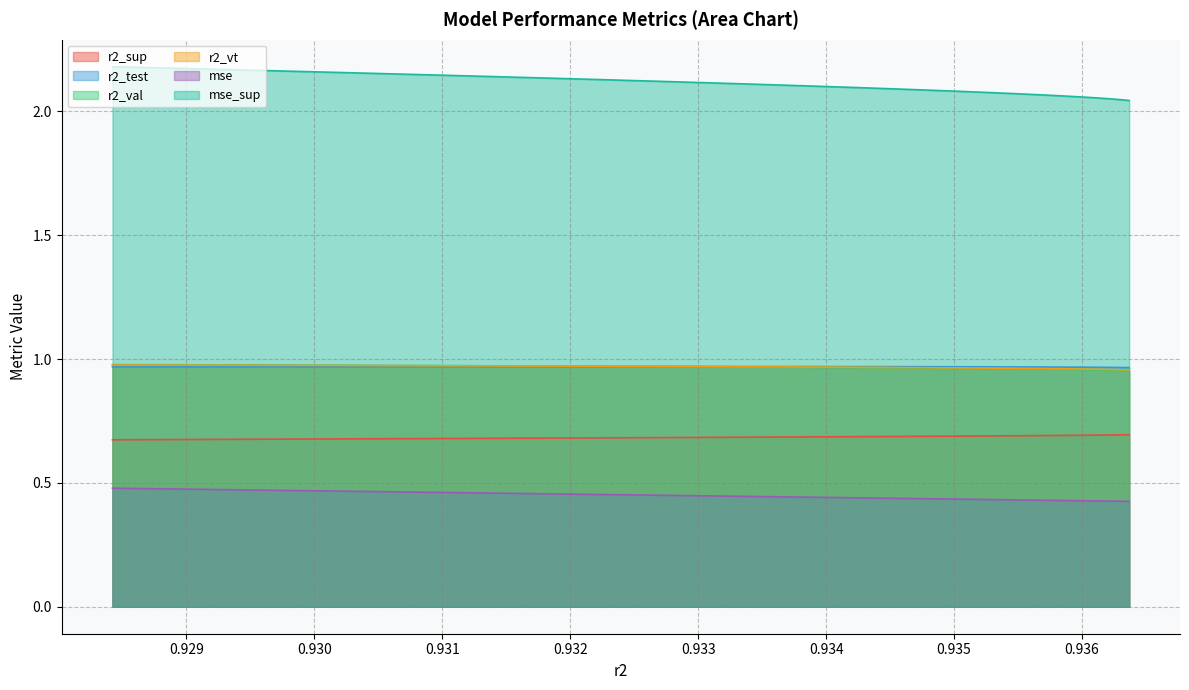

How many lines are shown in the chart?

6